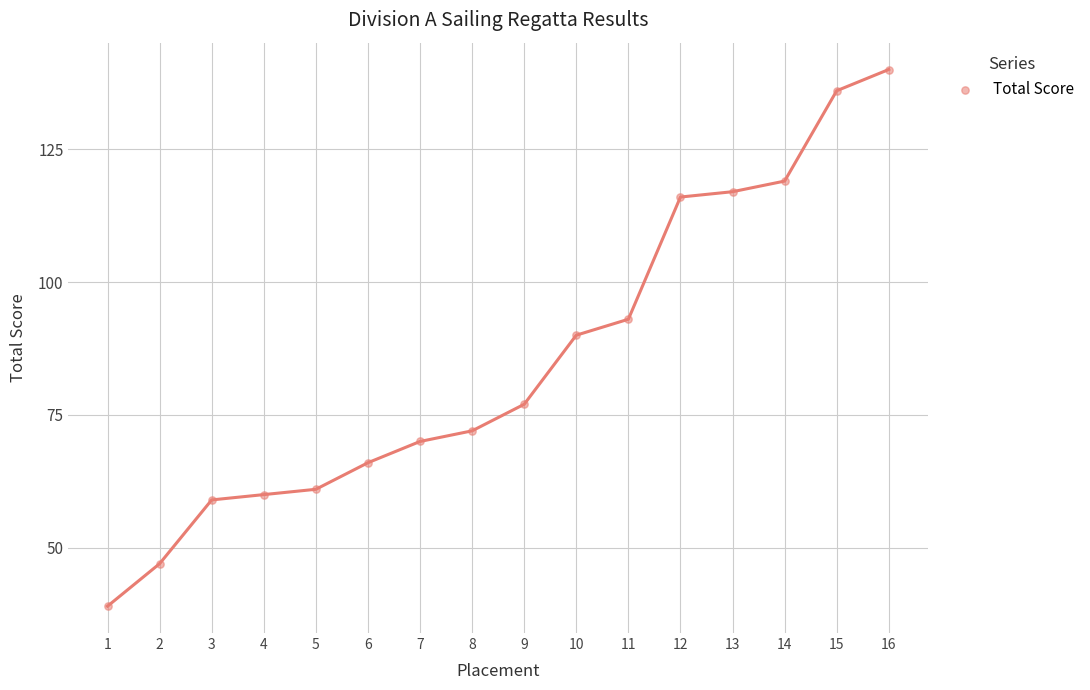

What is the range of X values (max minus min)?

15